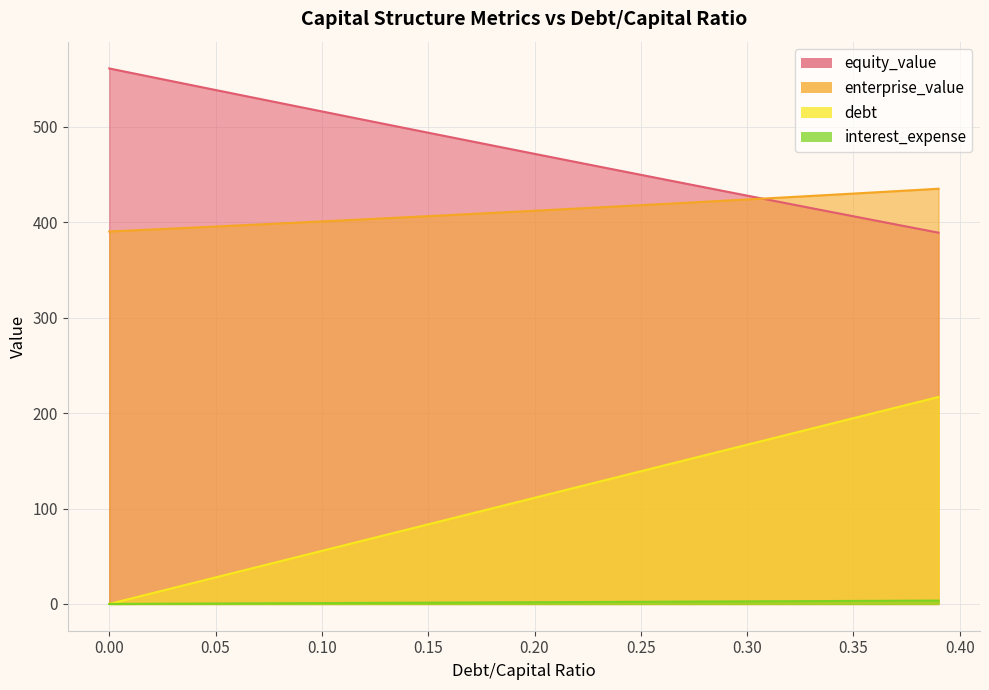

True or false: equity_value and debt intersect in this chart.

False